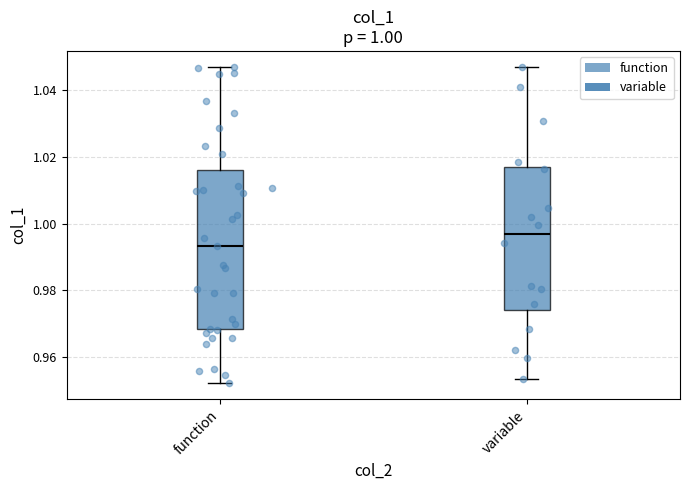

Which box is the tallest, from its lower edge to its upper edge?

function